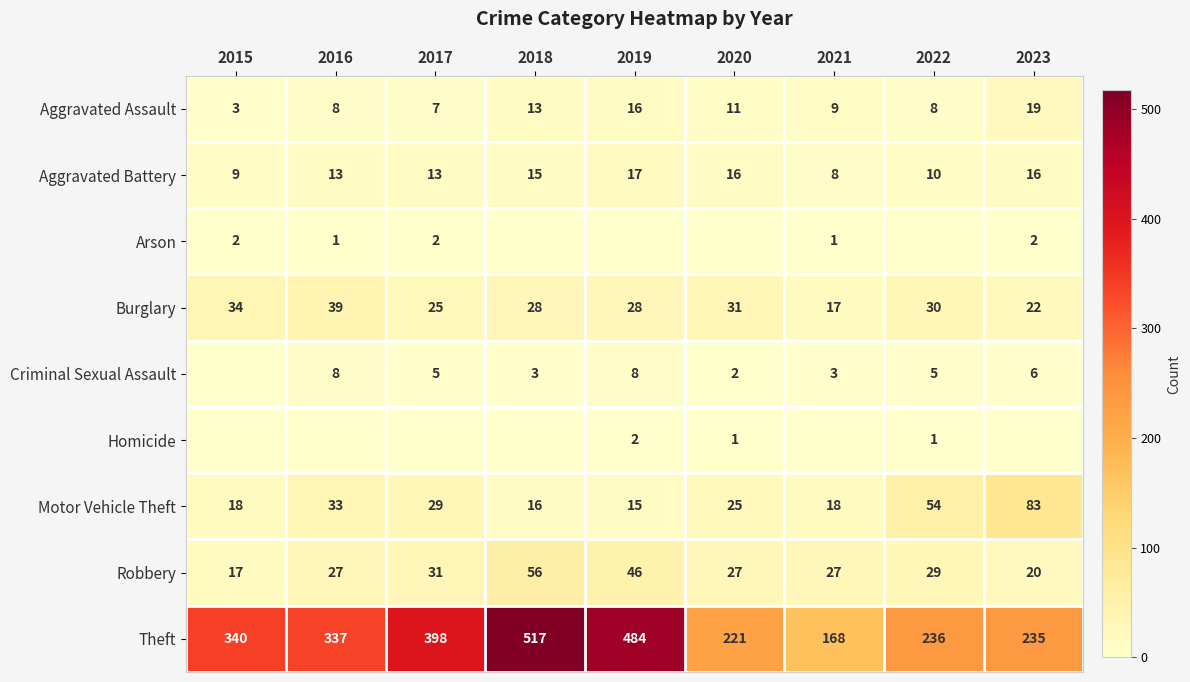

Is the value of Aggravated Battery at 2016 greater than the value of Homicide at 2015?

Yes